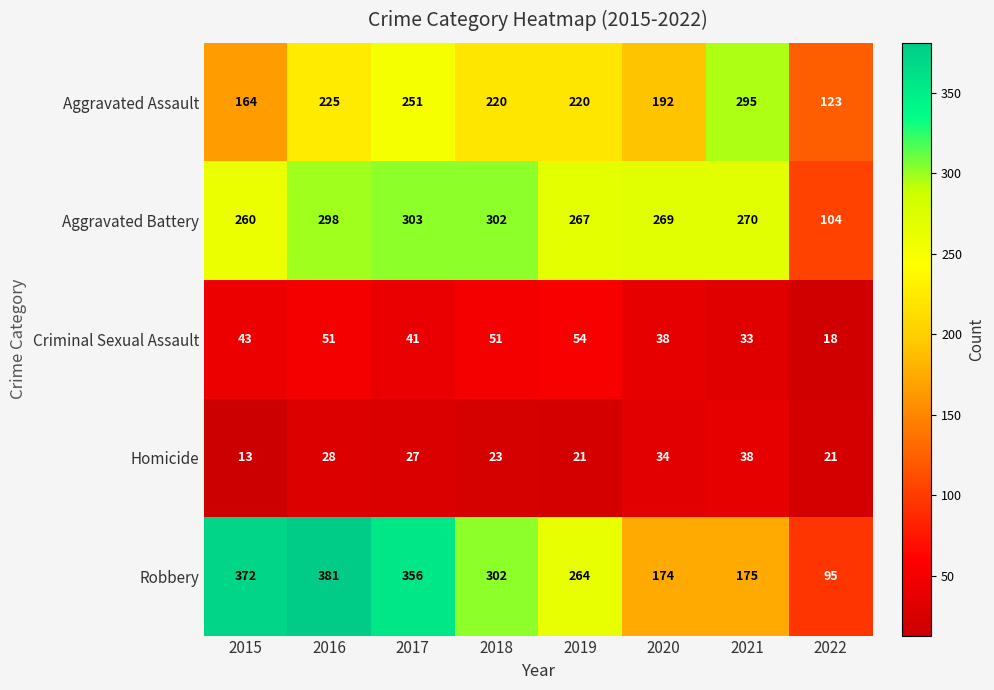

The value of Homicide at 2022 is 21. True or false?

True